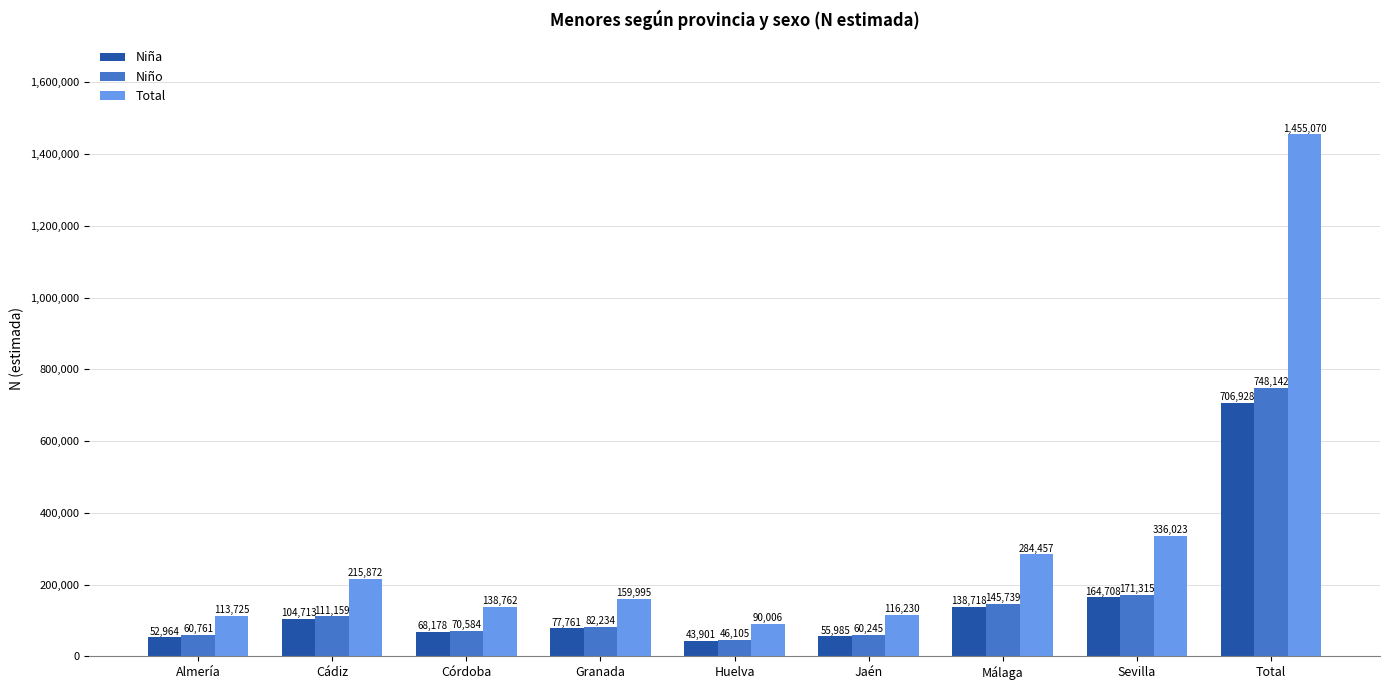

Is it true that Total equals 284457 at Málaga?

True